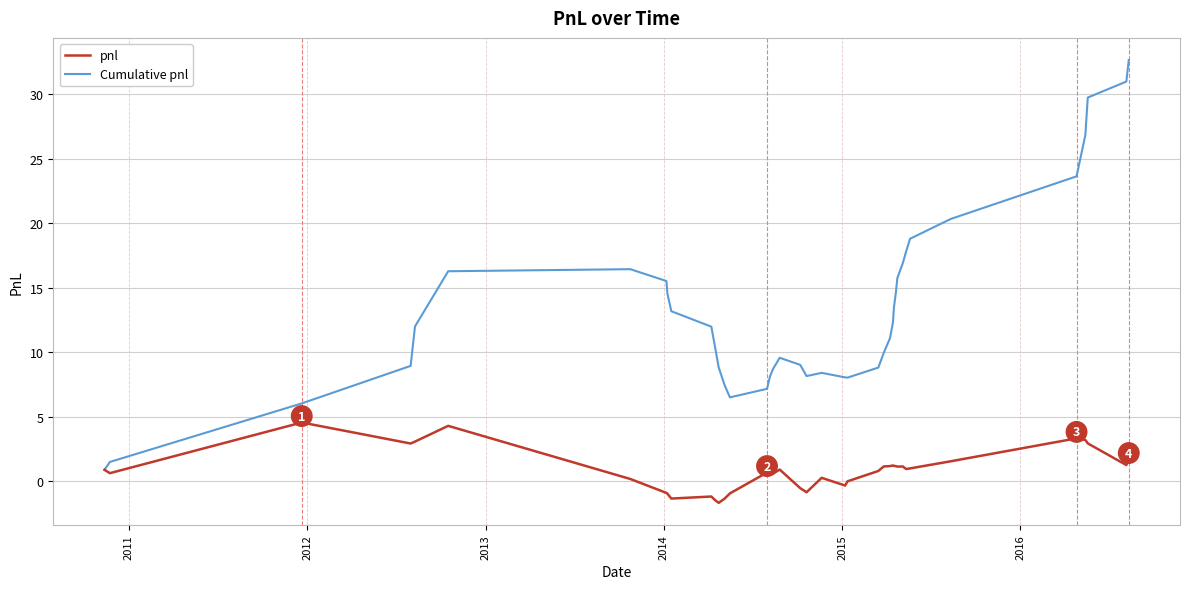

Which series has the largest range (max minus min)?

Cumulative pnl